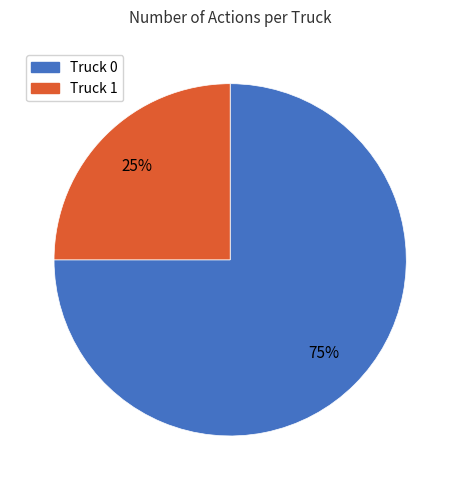

Is it true that Truck 1 is 25% of the pie?

True